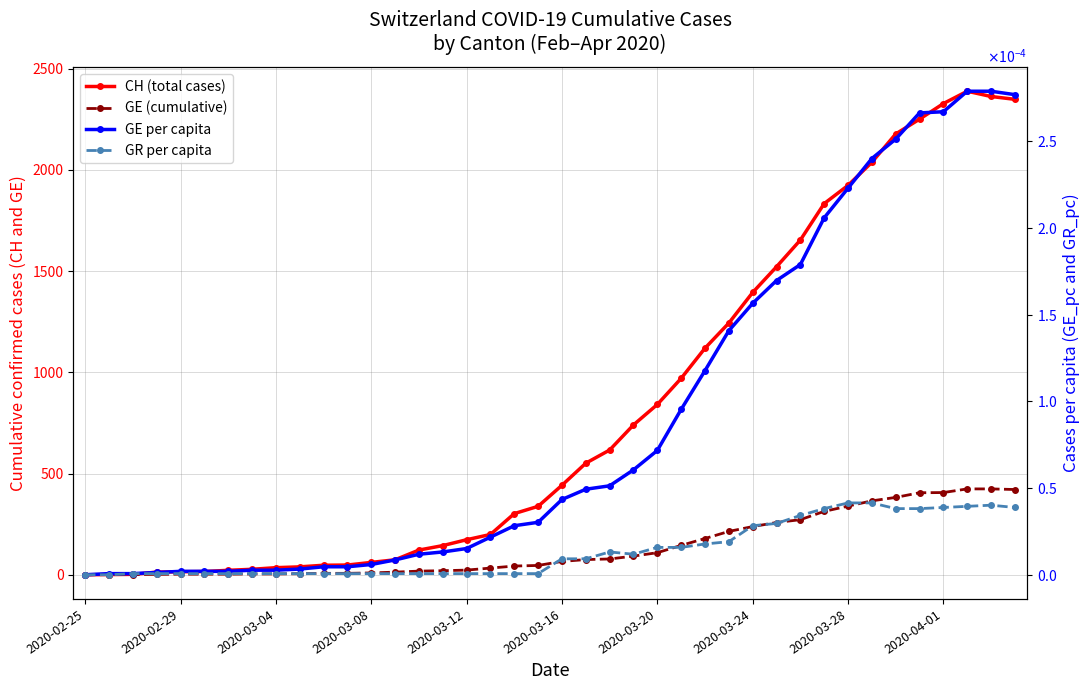

What is the approximate value of CH (total cases) at 2020-02-29?

1.0